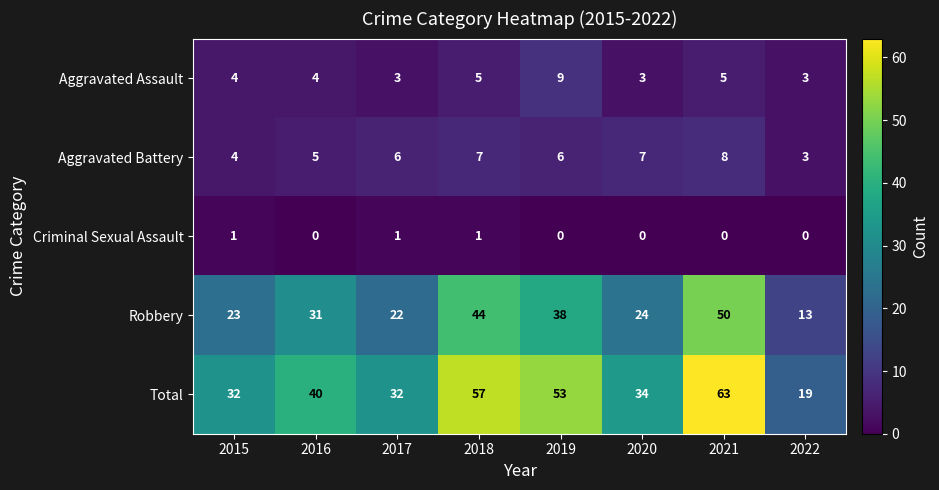

The value of Aggravated Battery at 2020 is 10. True or false?

False